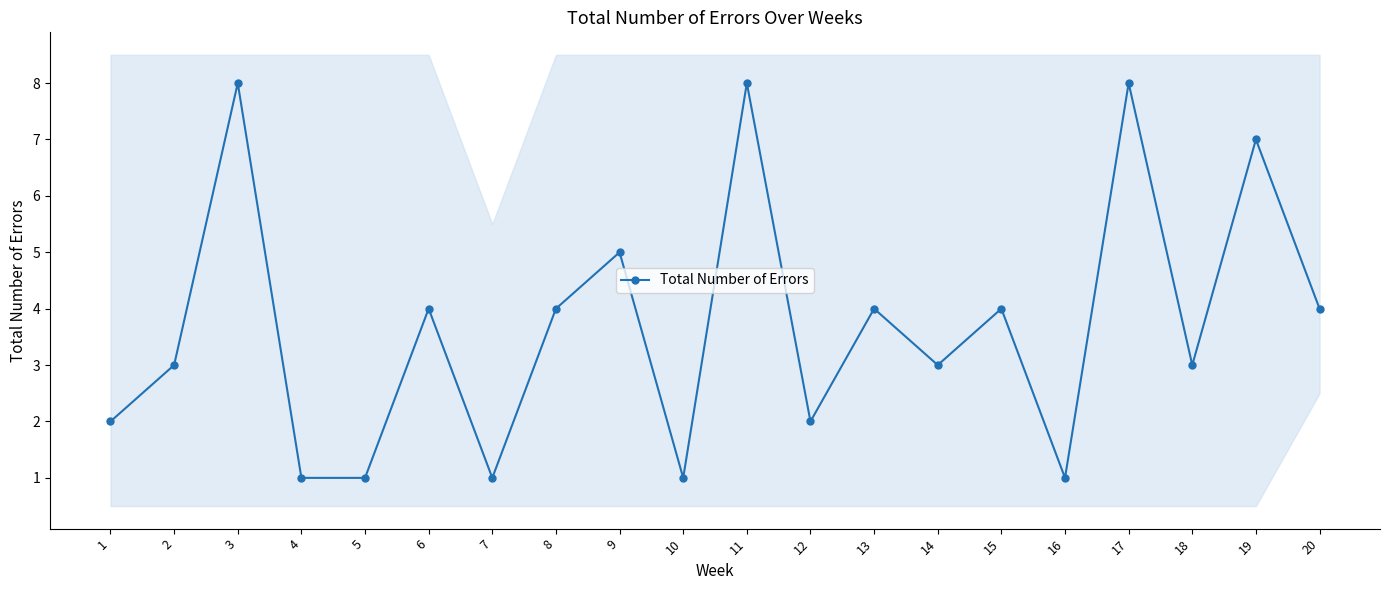

What is the ratio of the value at 15 to the value at 8?

1.0